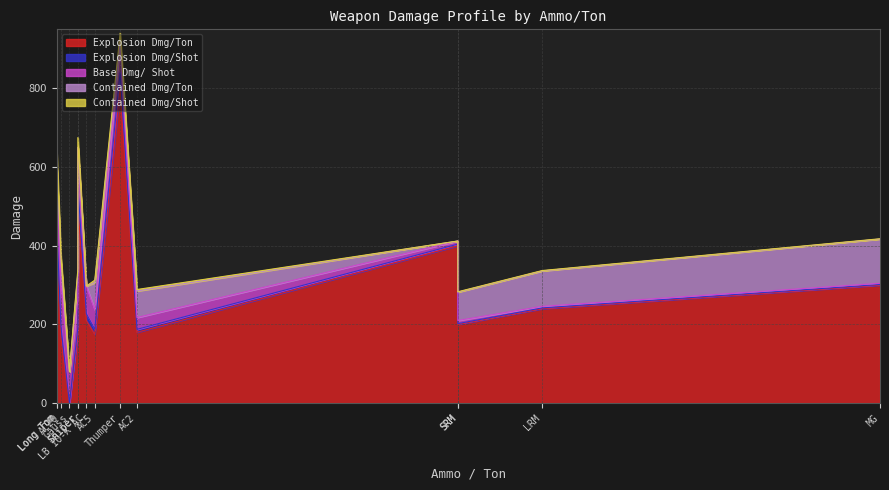

Which series has the largest total across all categories?

Explosion Dmg/Ton